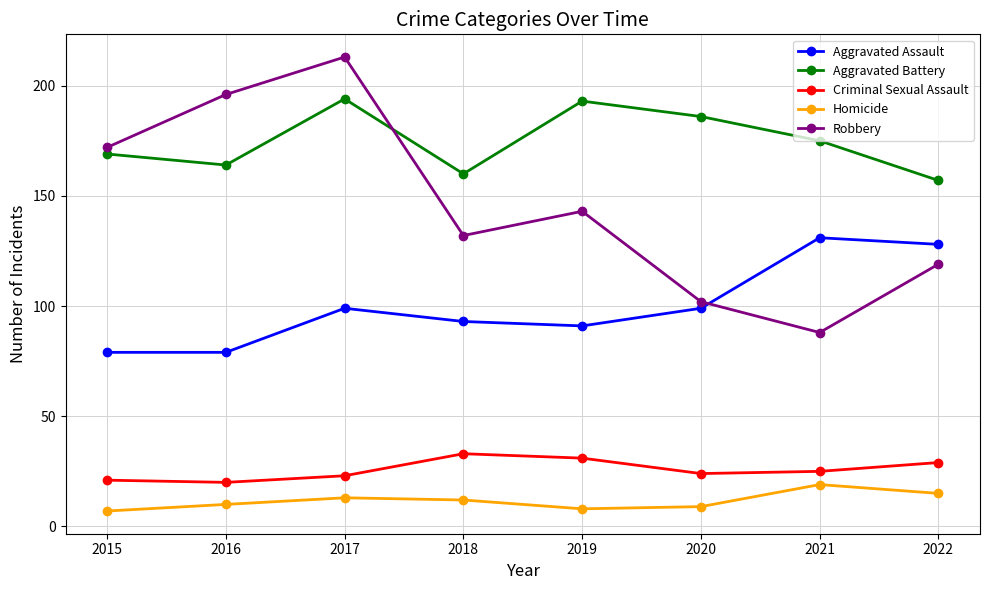

True or false: Aggravated Assault has a value of 131 at 2021.

True